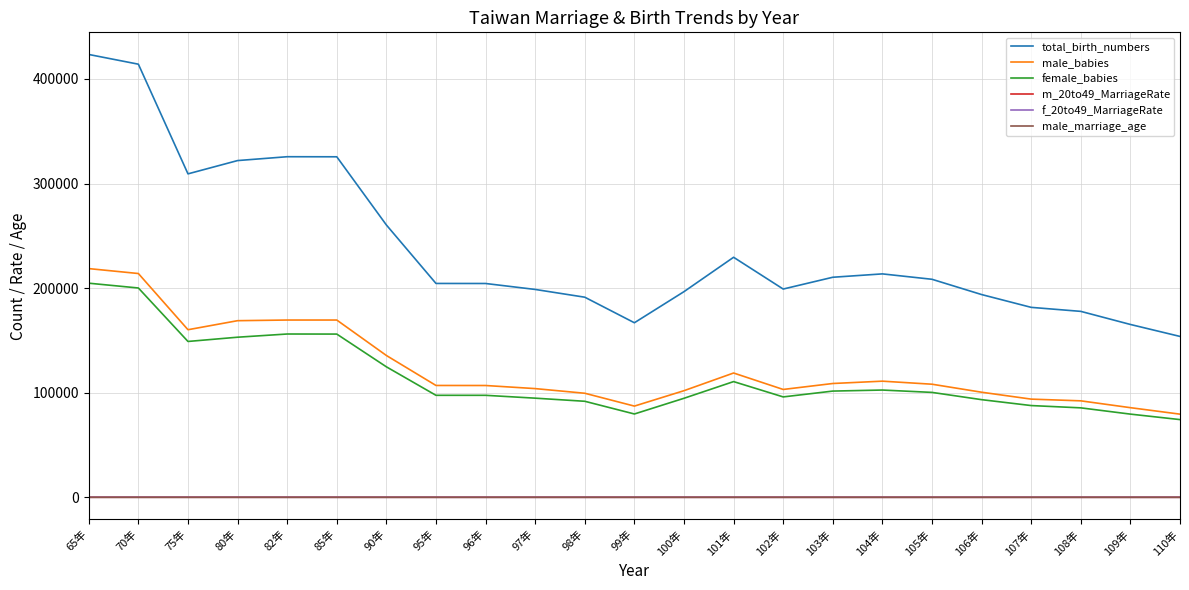

How many lines are shown in the chart?

6